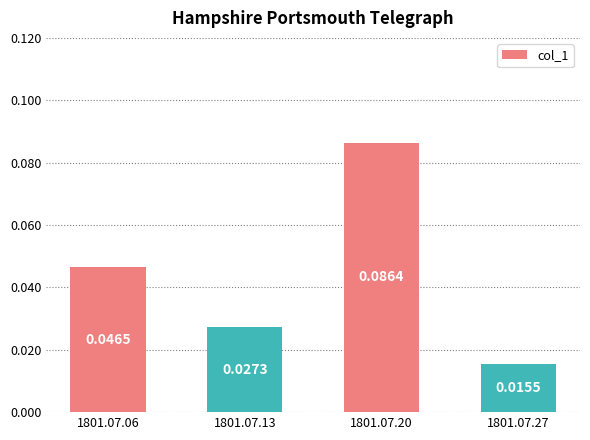

Count the number of data series in this chart.

1